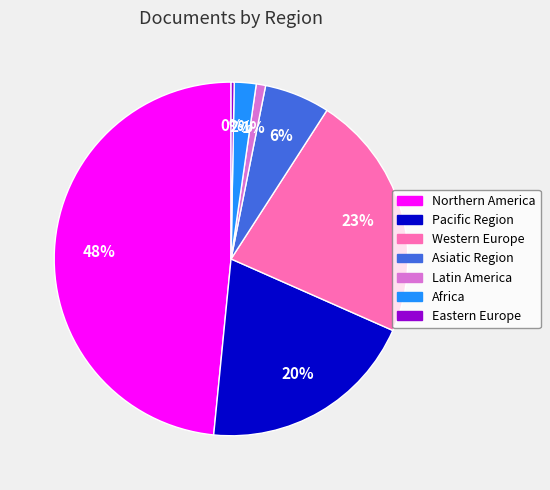

Which slice is the smallest?

Eastern Europe